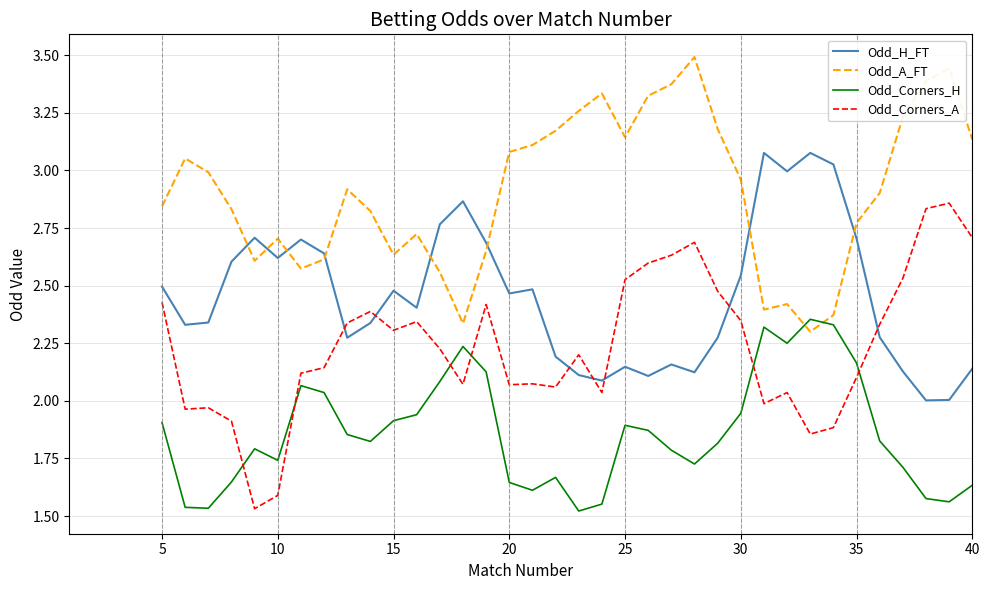

How many lines are shown in the chart?

4